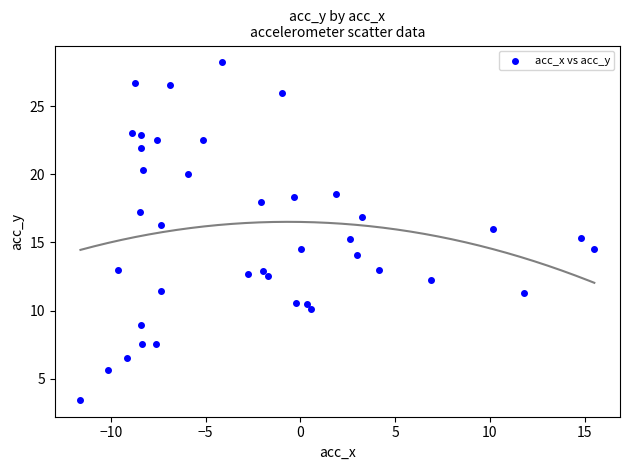

What is the range of Y values (max minus min)?

24.7